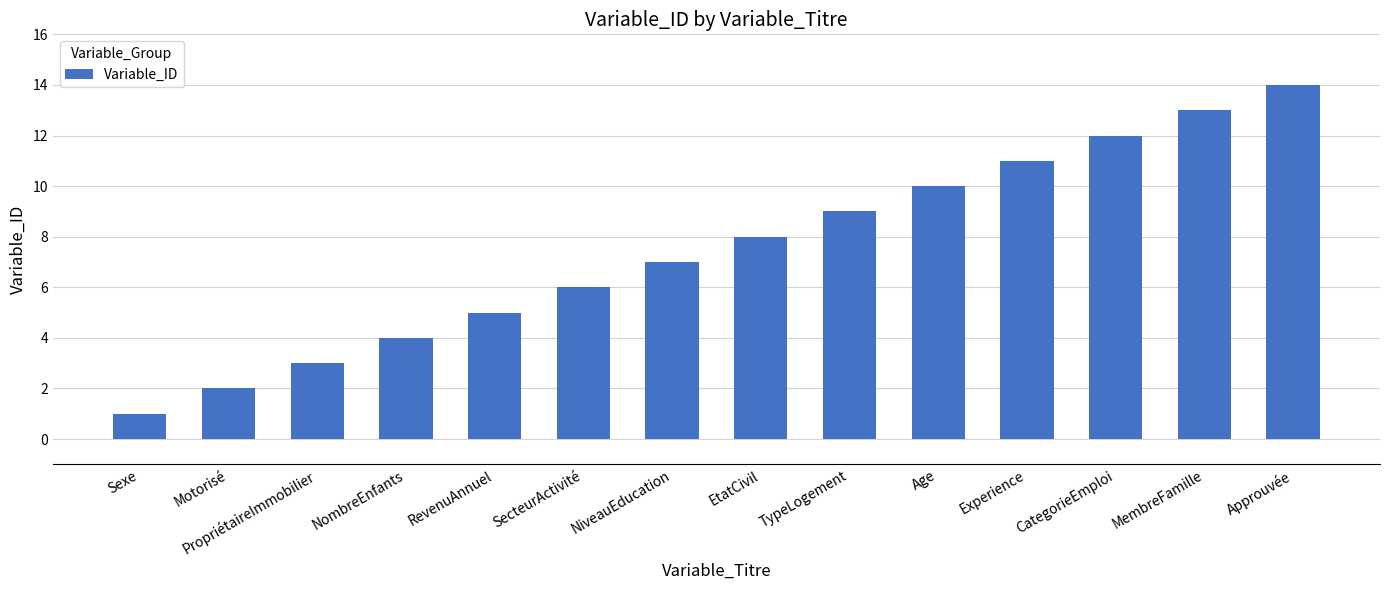

List the labels in order of value, smallest first.

Sexe, Motorisé, PropriétaireImmobilier, NombreEnfants, RevenuAnnuel, SecteurActivité, NiveauEducation, EtatCivil, TypeLogement, Age, Experience, CategorieEmploi, MembreFamille, Approuvée